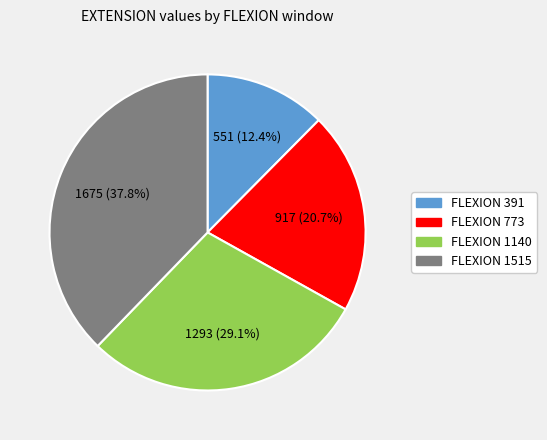

Does any single category account for the majority?

No